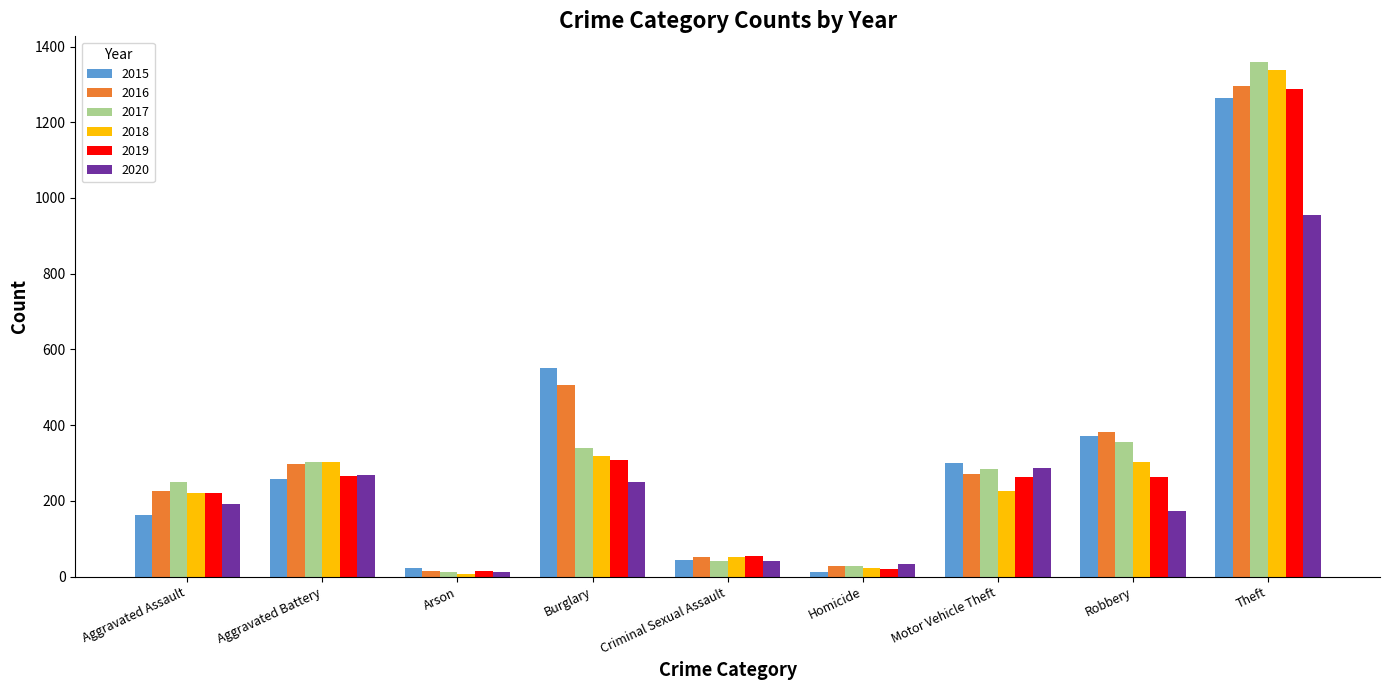

Is the value of 2018 at Aggravated Assault greater than the value of 2016 at Robbery?

No